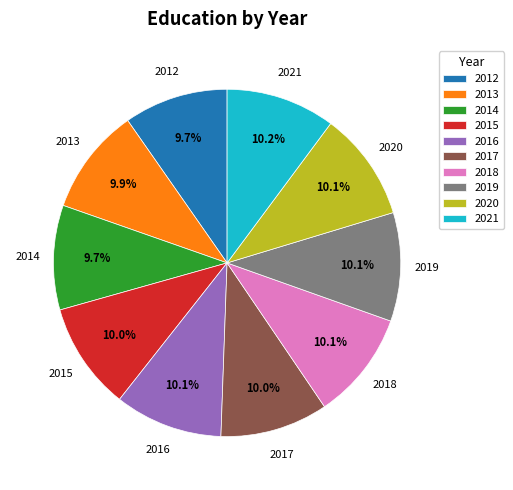

To the nearest percent, what percentage of the pie is 2018?

10%